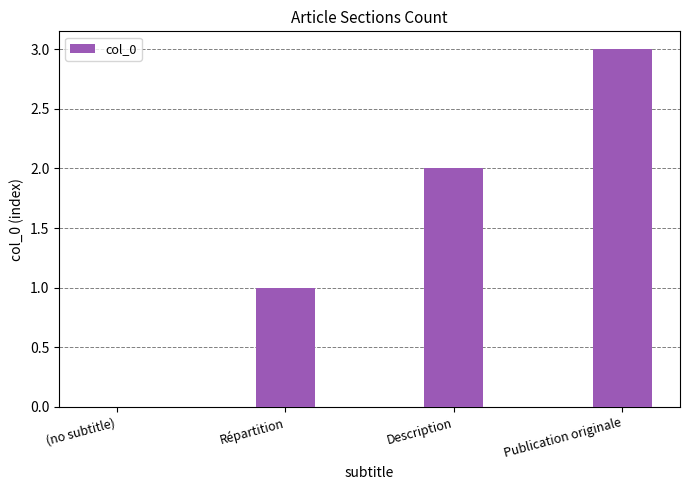

Are the bars grouped side by side (vs. stacked)?

No